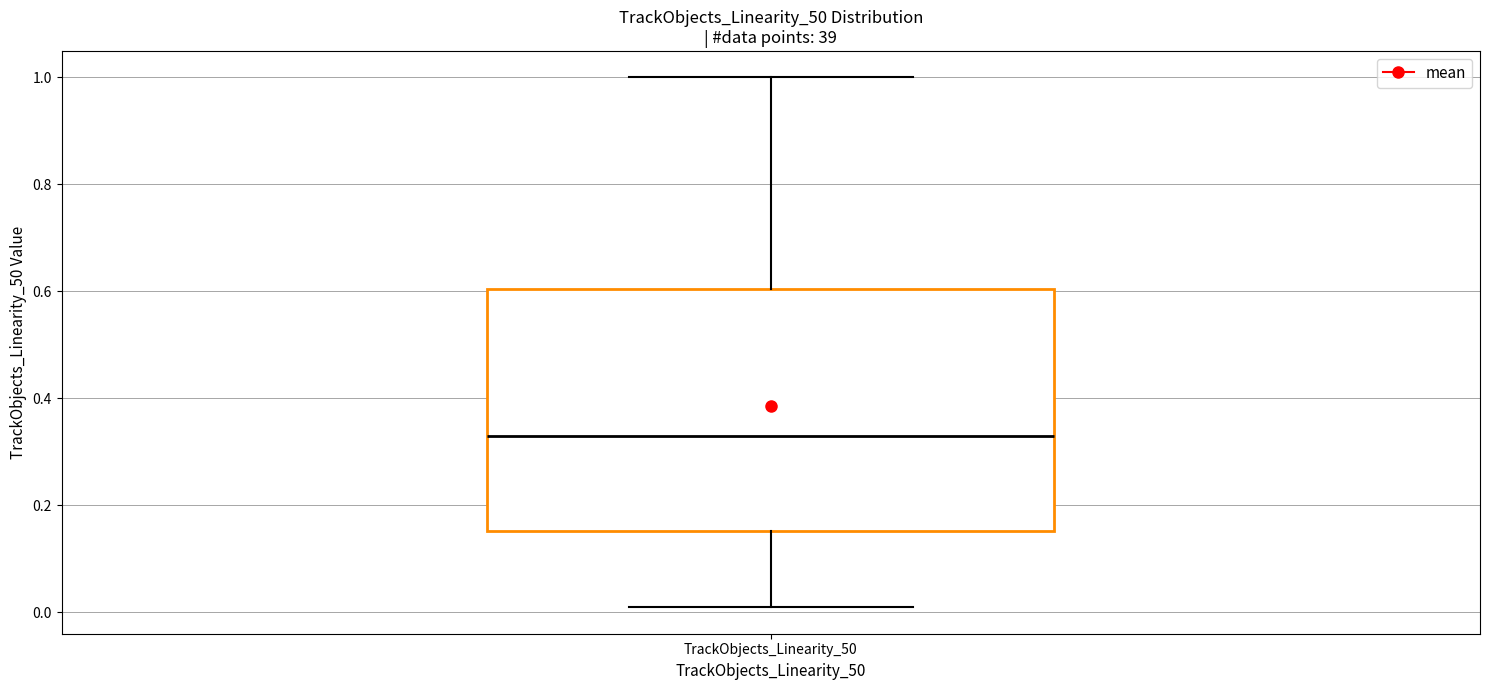

Where does the median line of the box for TrackObjects_Linearity_50 sit on the y-axis? The values are not printed on the chart, so give them approximately, as read against the axis.

0.34